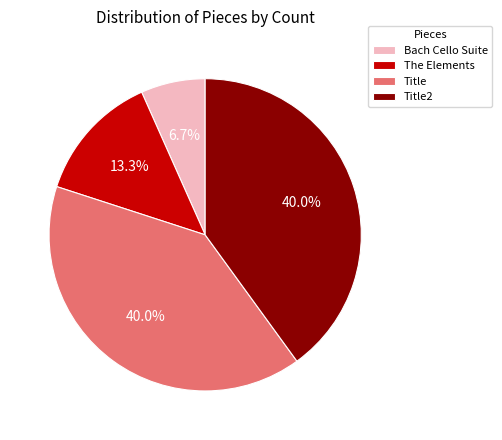

To the nearest percent, what portion does Bach Cello Suite represent?

7%